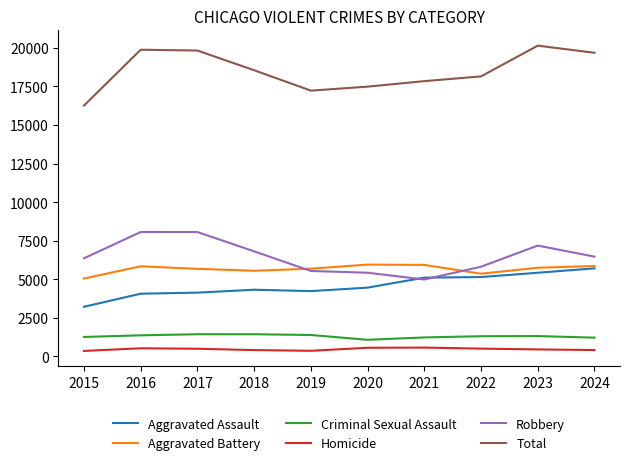

What is the average value of the Aggravated Battery series?

5668